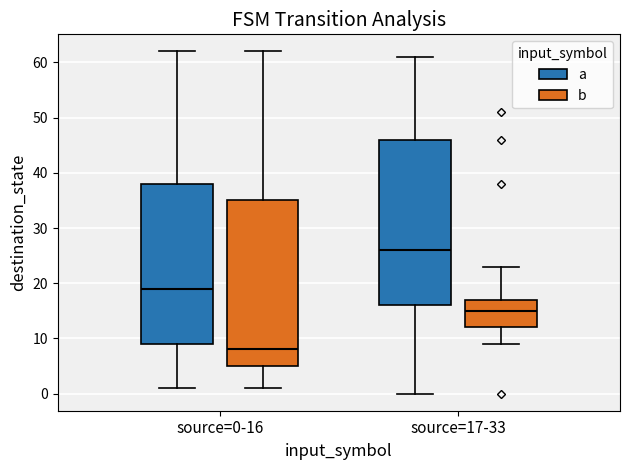

Which box's median line is the lowest?

source=0-16 (b)